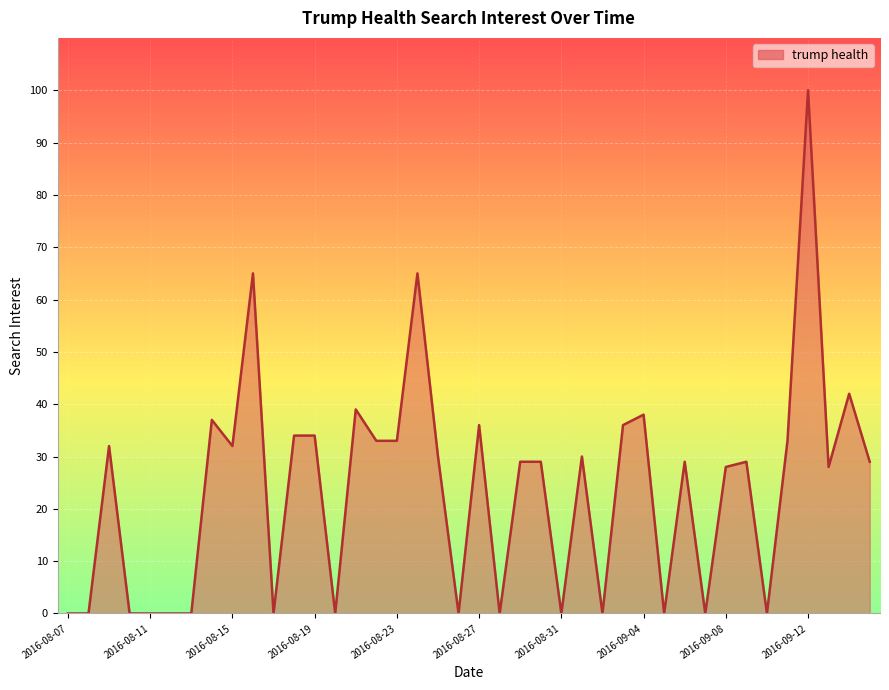

What is the maximum value shown in the chart?

100